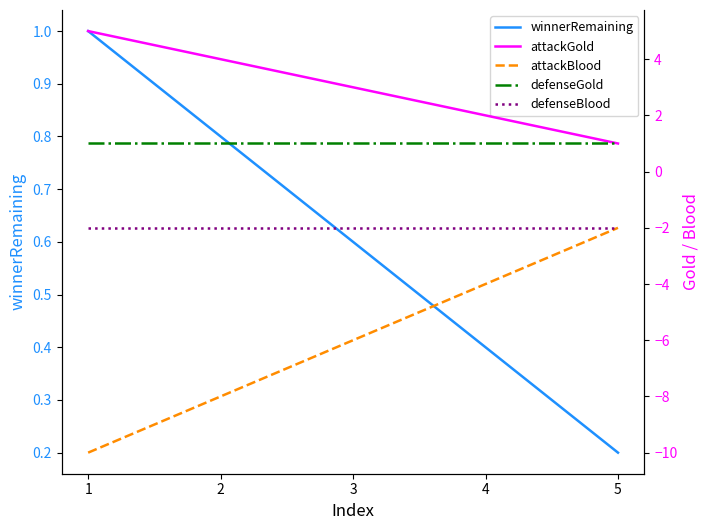

What is the spread (max minus min) of values at 2?

12.0